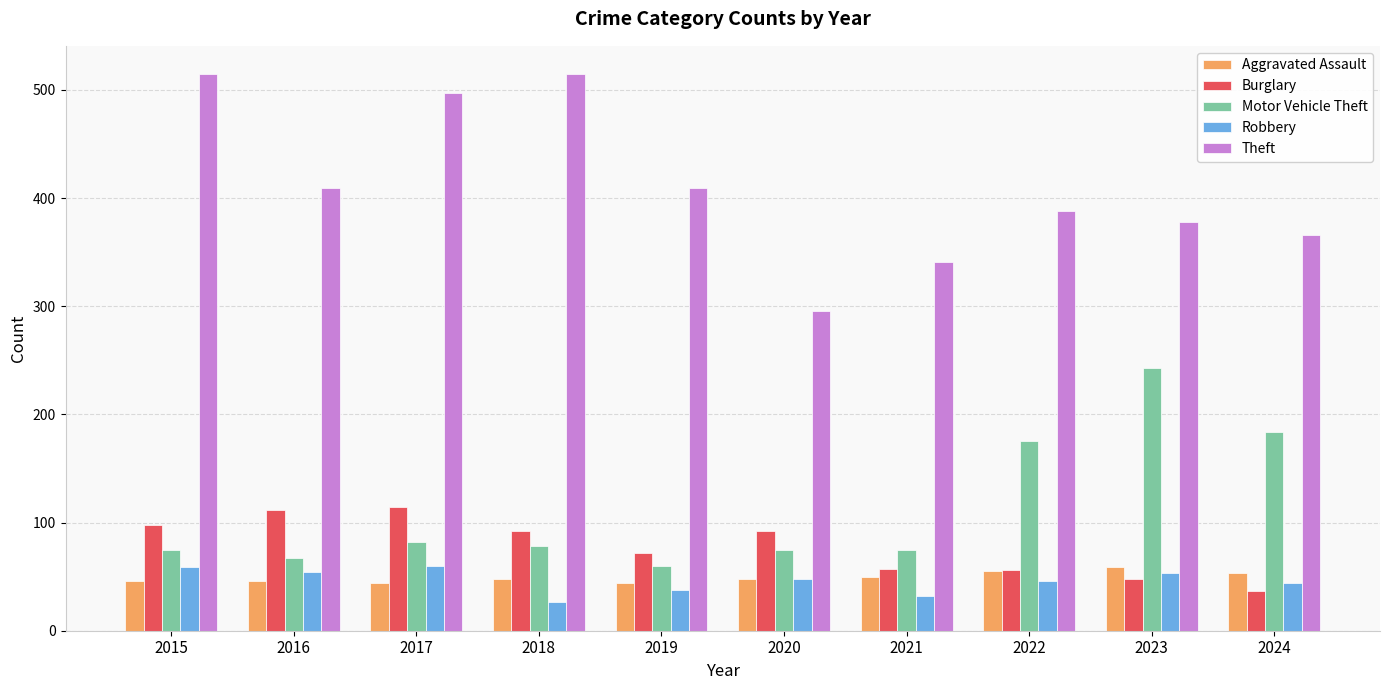

What is the difference between the second highest and second lowest values in the Aggravated Assault series?

11